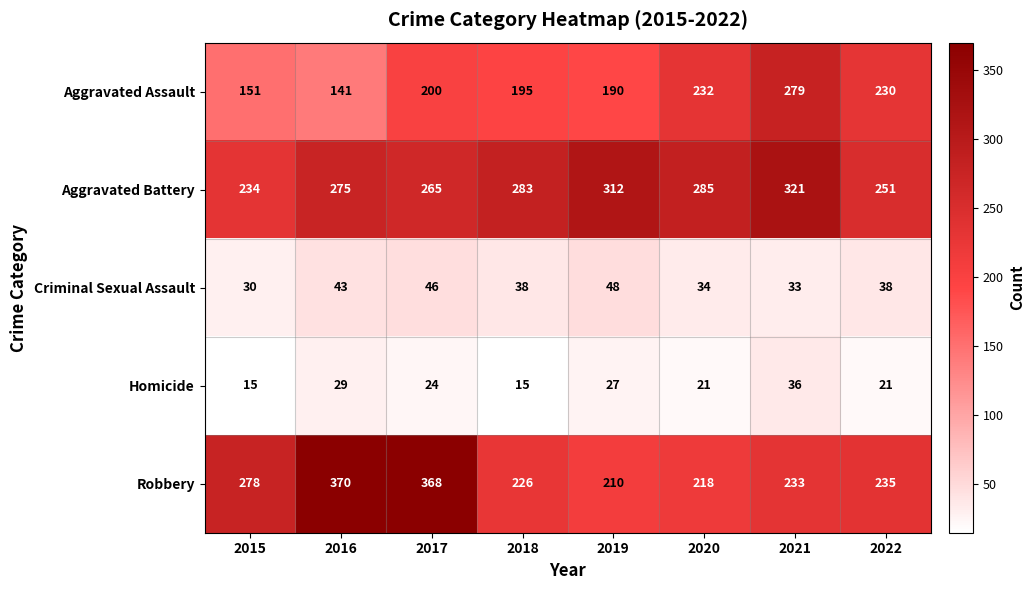

Which series has the widest spread of values?

Robbery